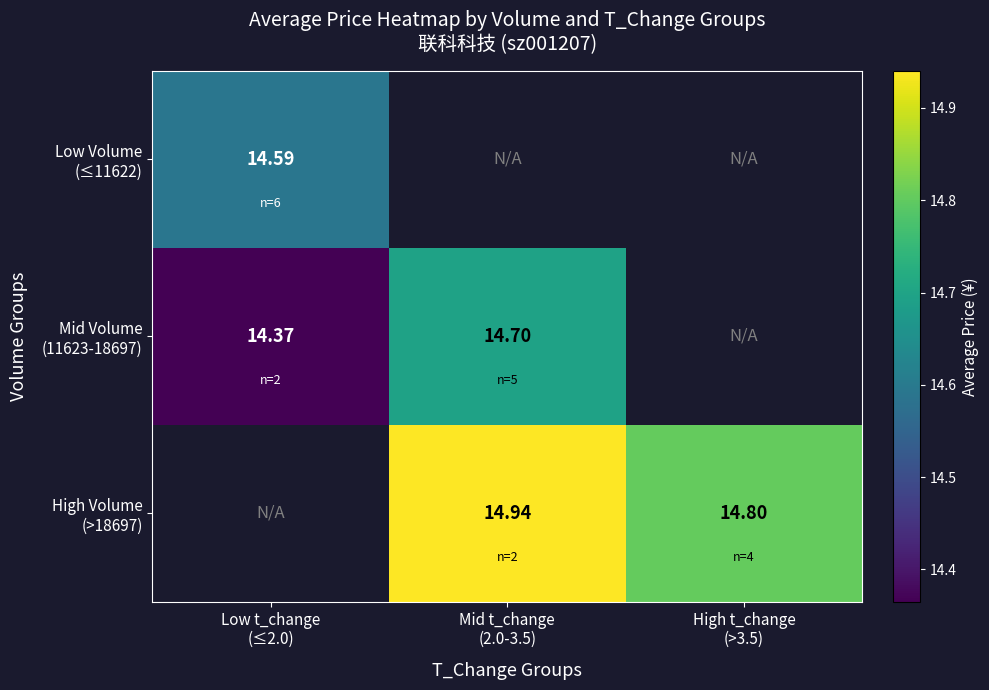

What is the sum of the High Volume (>18697) values at Mid t_change (2.0-3.5) and High t_change (>3.5)?

29.7